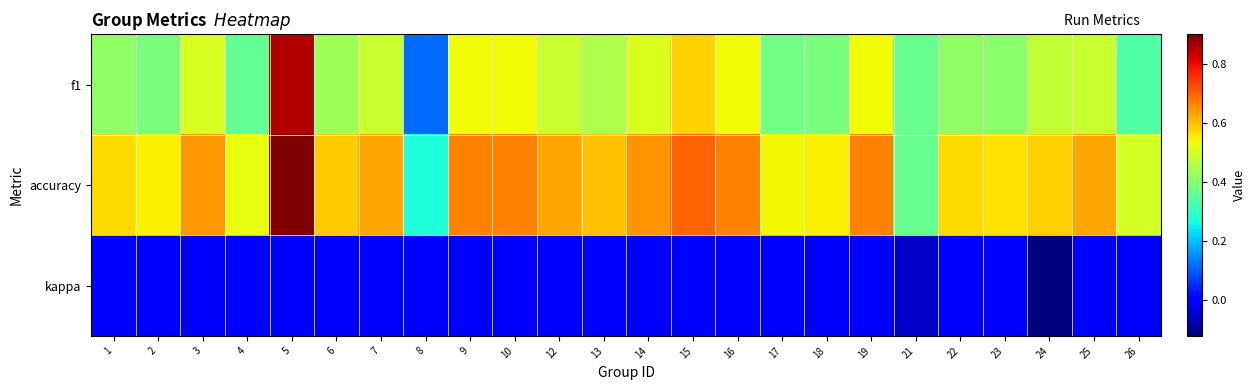

Which series has the largest total across all categories?

accuracy